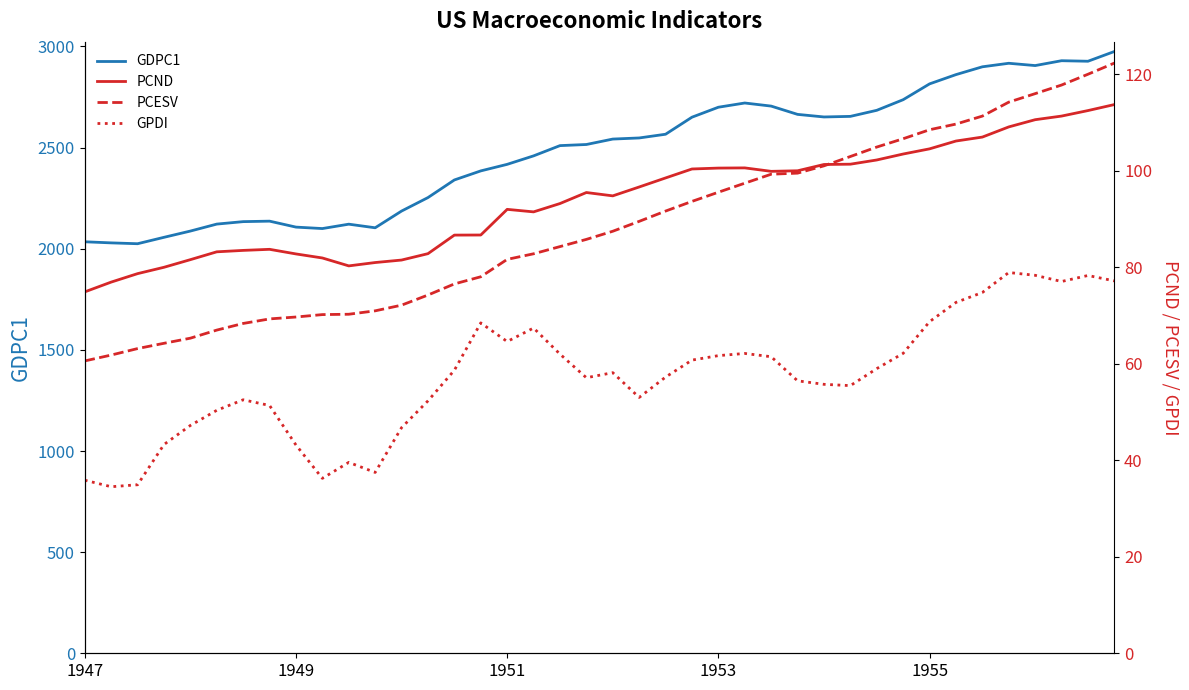

Which series has the widest spread of values?

GDPC1